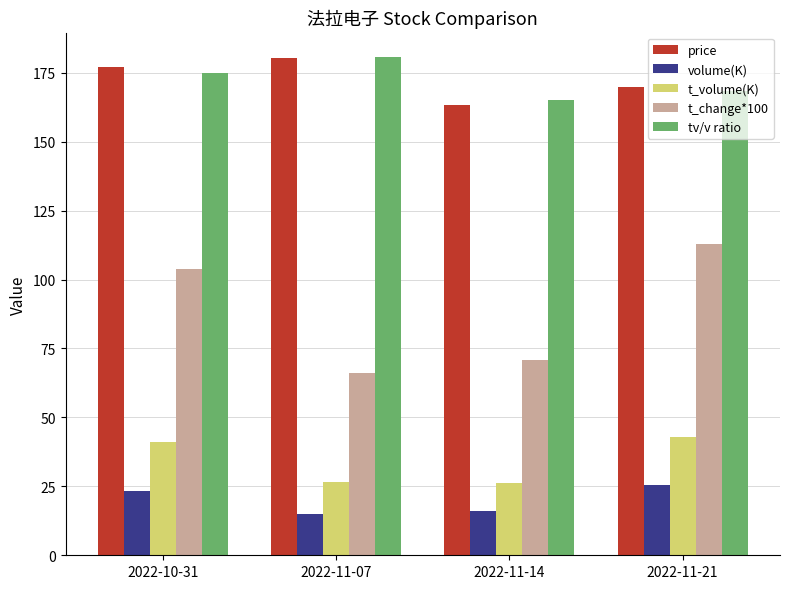

What is the total value across all series at 2022-11-21?

519.6